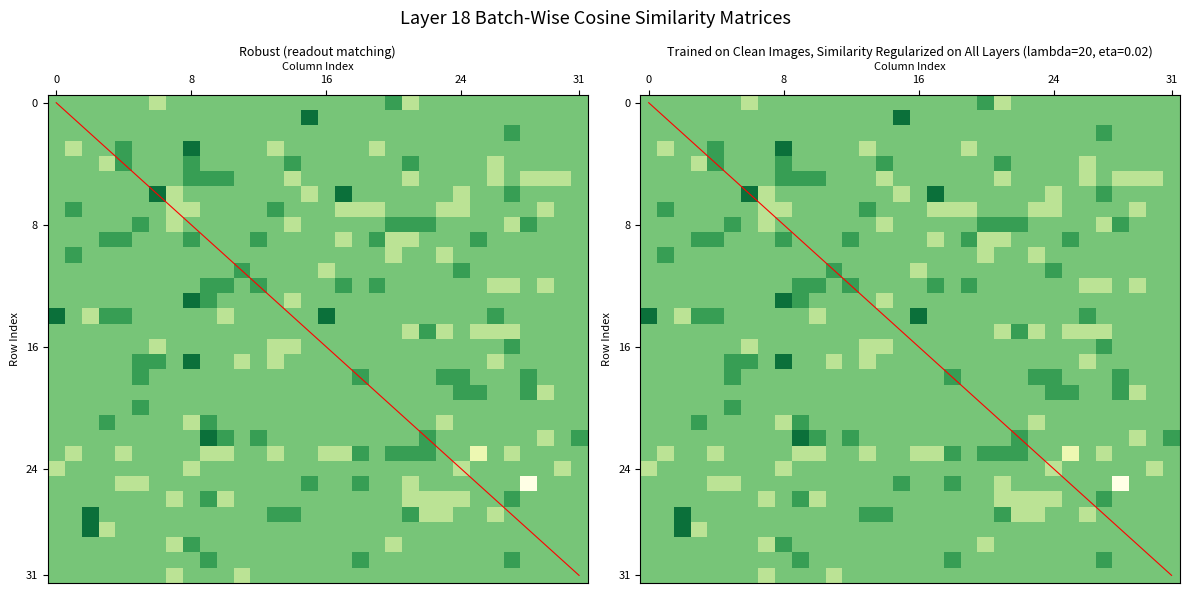

List the series in order of their peak value, lowest first.

r24, r31, r0, r2, r4, r5, r7, r8, r9, r10, r11, r12, r15, r16, r18, r19, r20, r21, r23, r25, r26, r29, r30, r1, r3, r6, r13, r14, r17, r22, r27, r28